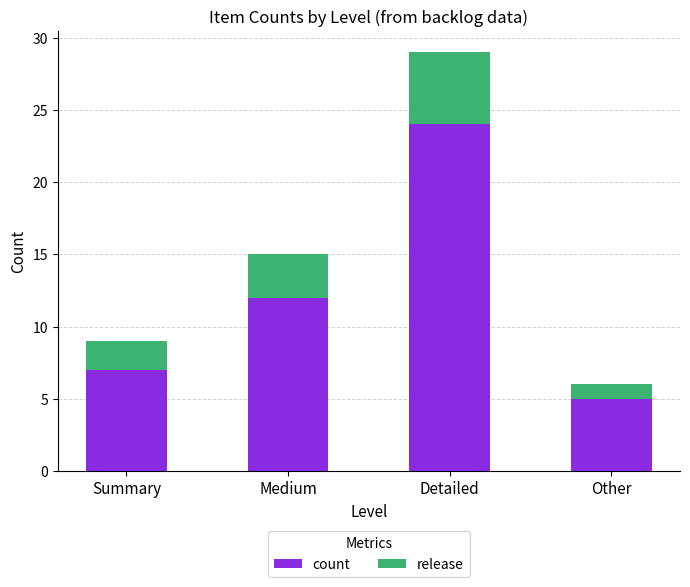

How many data points in count are less than 12?

2